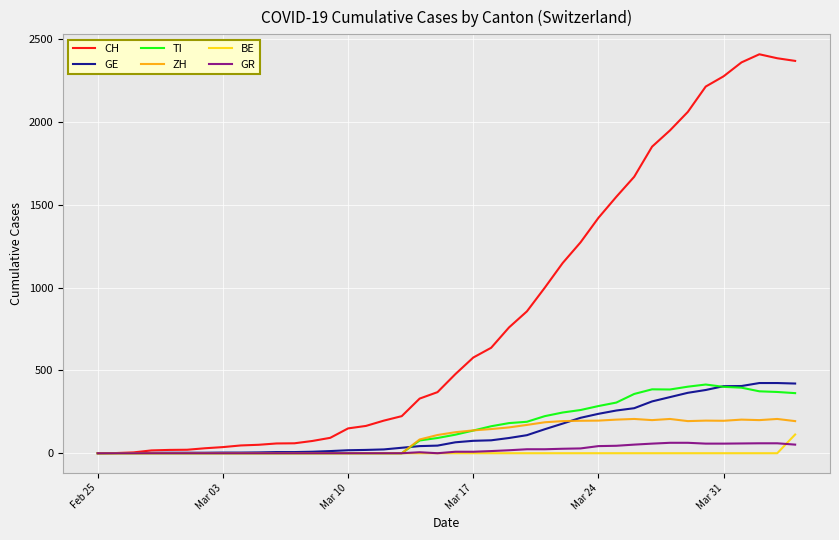

Which series has the largest total across all categories?

CH